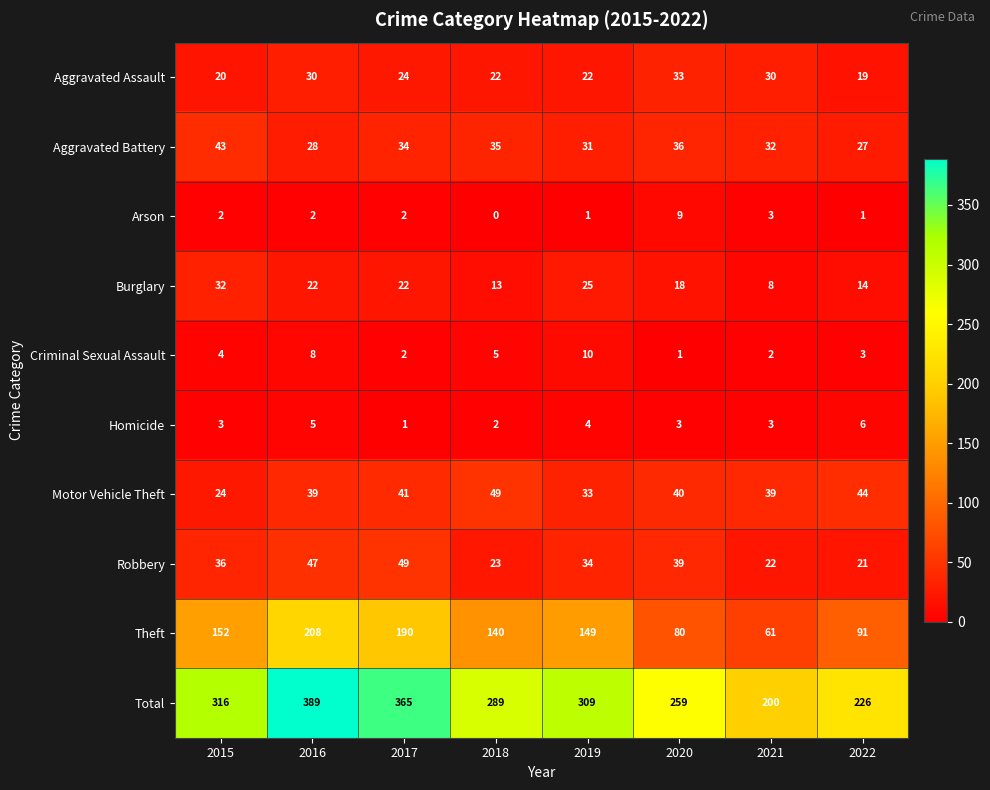

Which series has the largest total across all categories?

Total